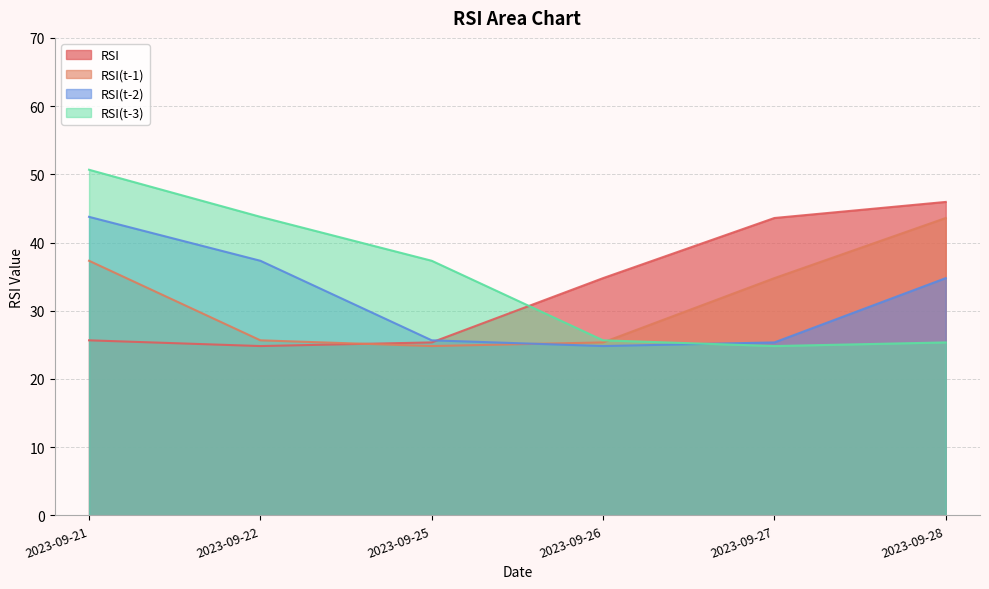

What are all the series names shown in the legend?

RSI, RSI(t-1), RSI(t-2), RSI(t-3)